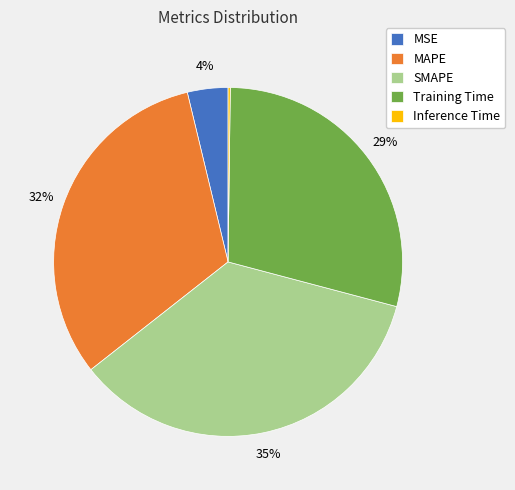

To the nearest percent, what is the difference between the MAPE and SMAPE slice percentages?

3%